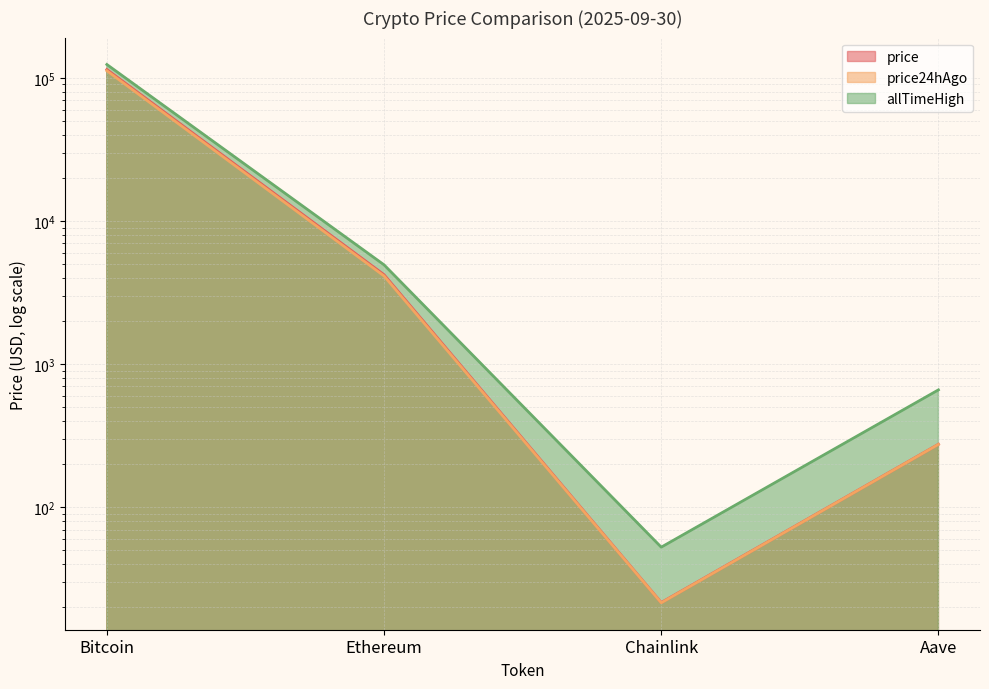

Which series has the largest total across all categories?

allTimeHigh